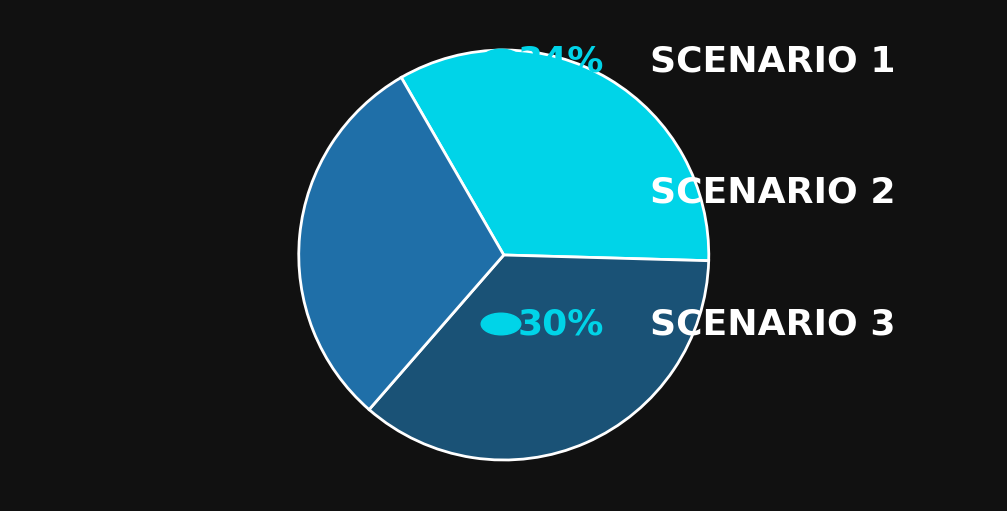

Count the number of slices in the pie.

3